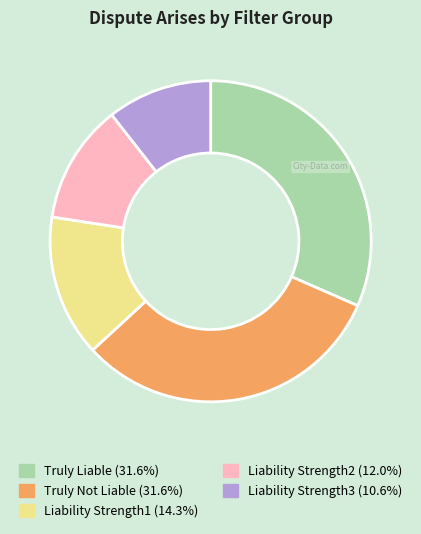

Is Truly Not Liable the majority of the pie?

No